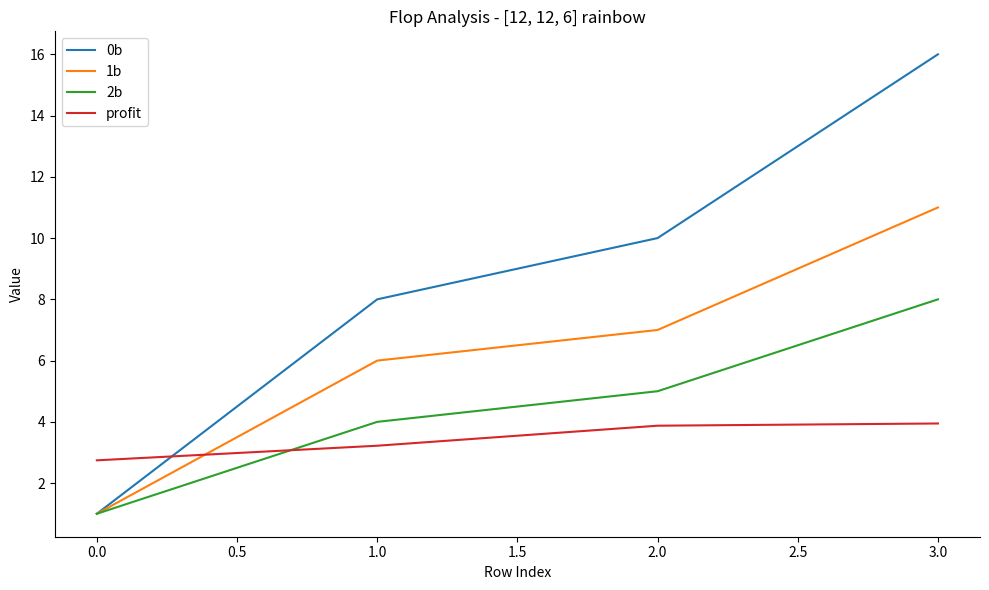

At which category is the sum across all series the highest?

3.0